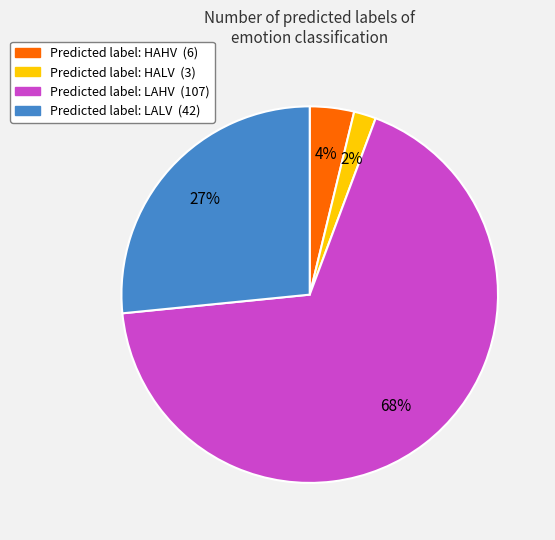

Is there a majority slice in this chart?

Yes